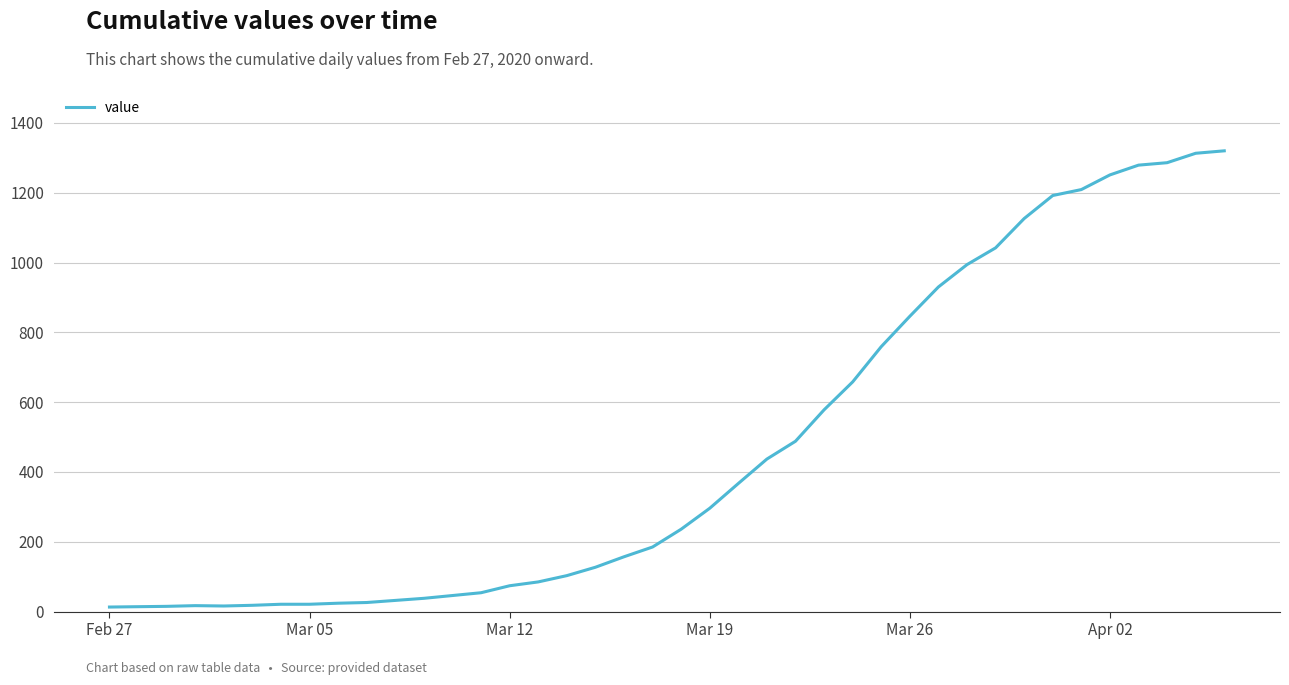

How many categories are shown in the chart?

40